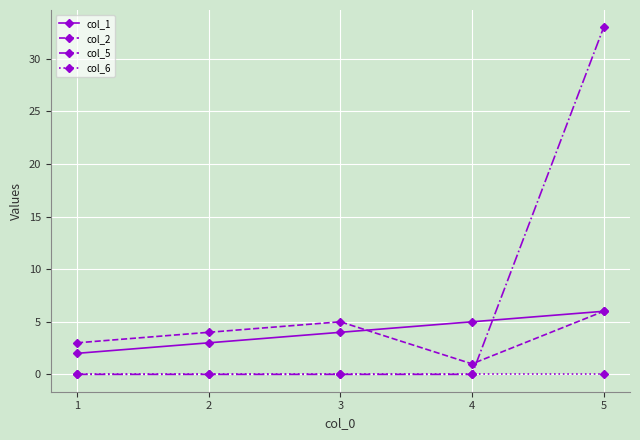

True or false: col_6 and col_2 cross at least once.

False